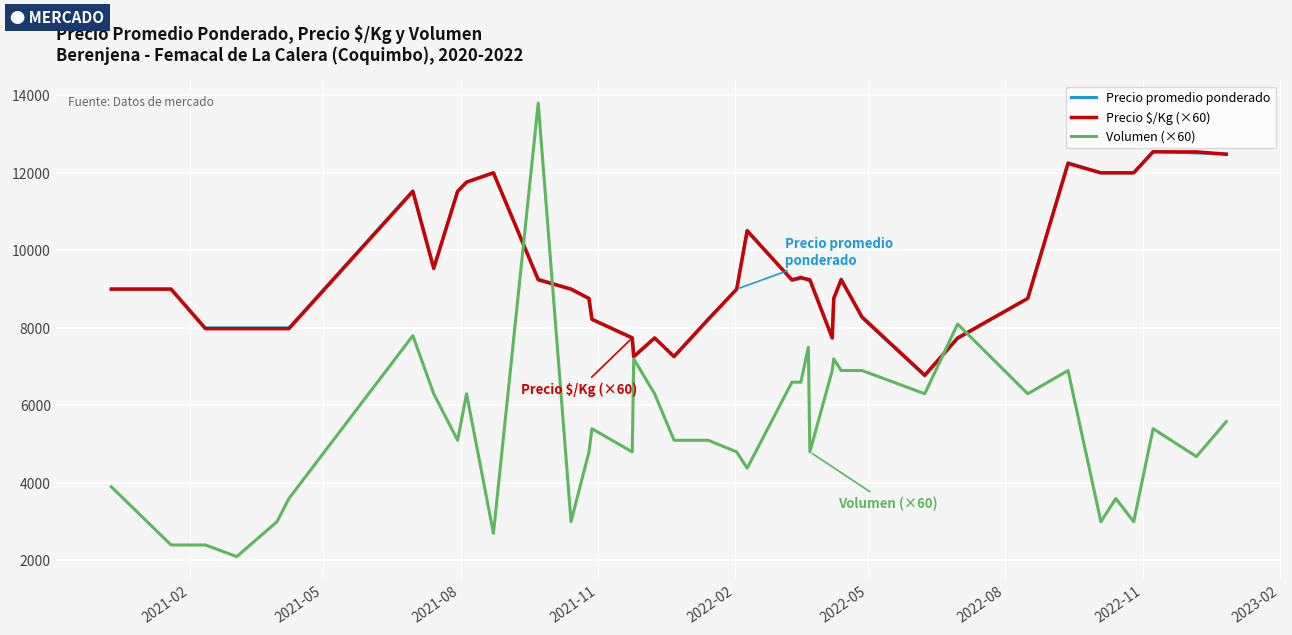

Which series has the widest spread of values?

Volumen (×60)